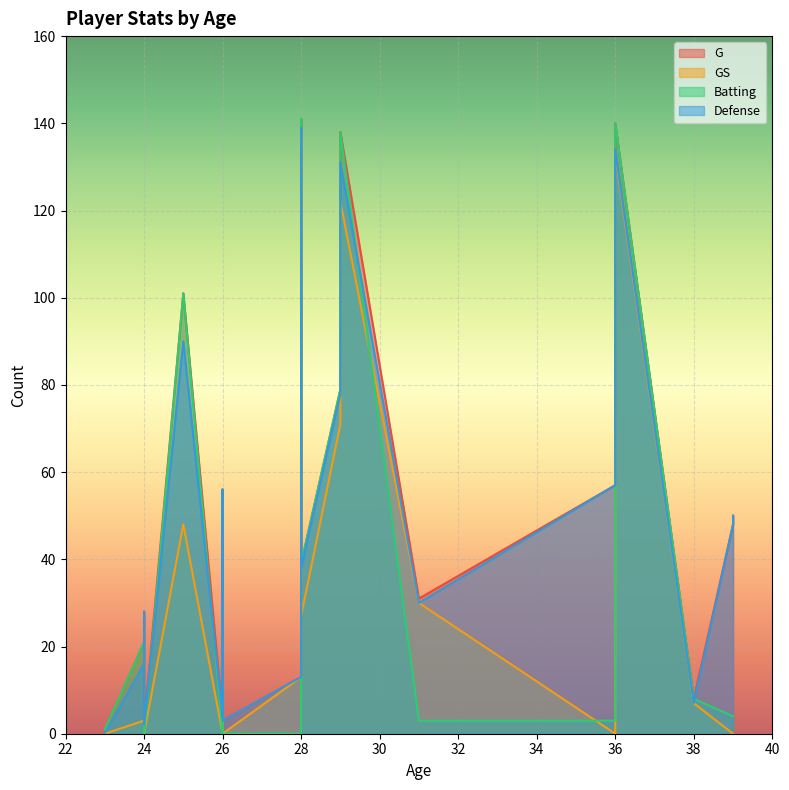

After their last crossing, which series has the higher values: Batting or Defense?

Defense